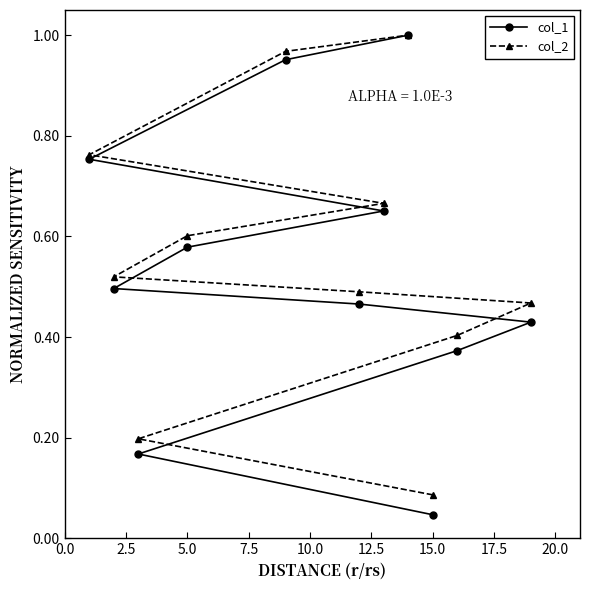

What is the greatest value displayed?

1.0